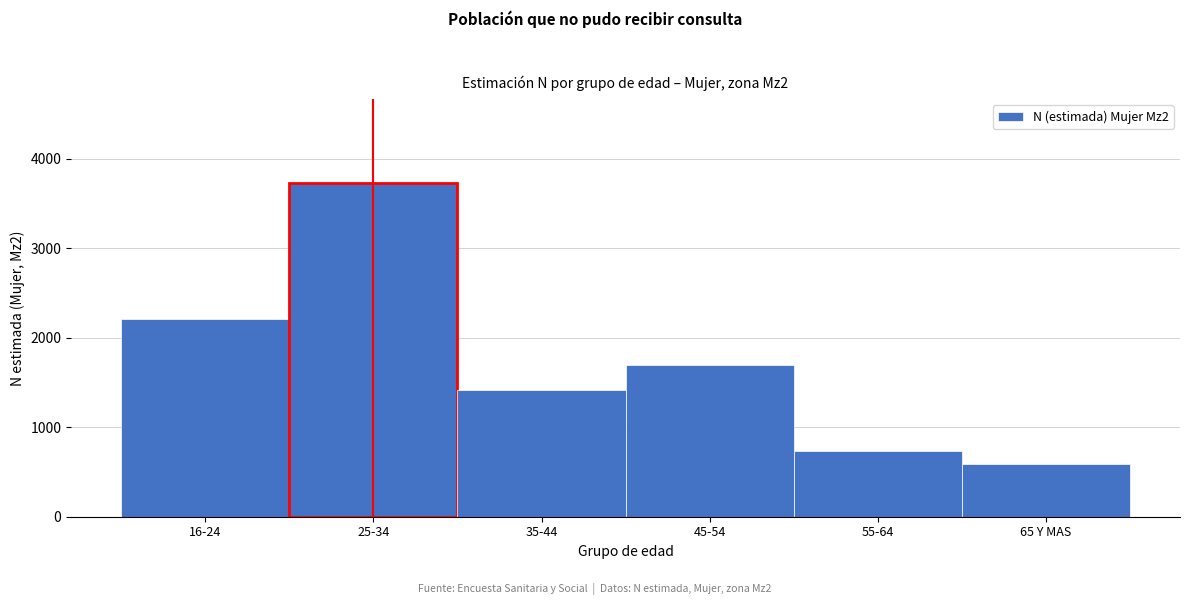

Reading left to right, list all the values displayed in this chart.

2203	3731	1415	1689	732	584